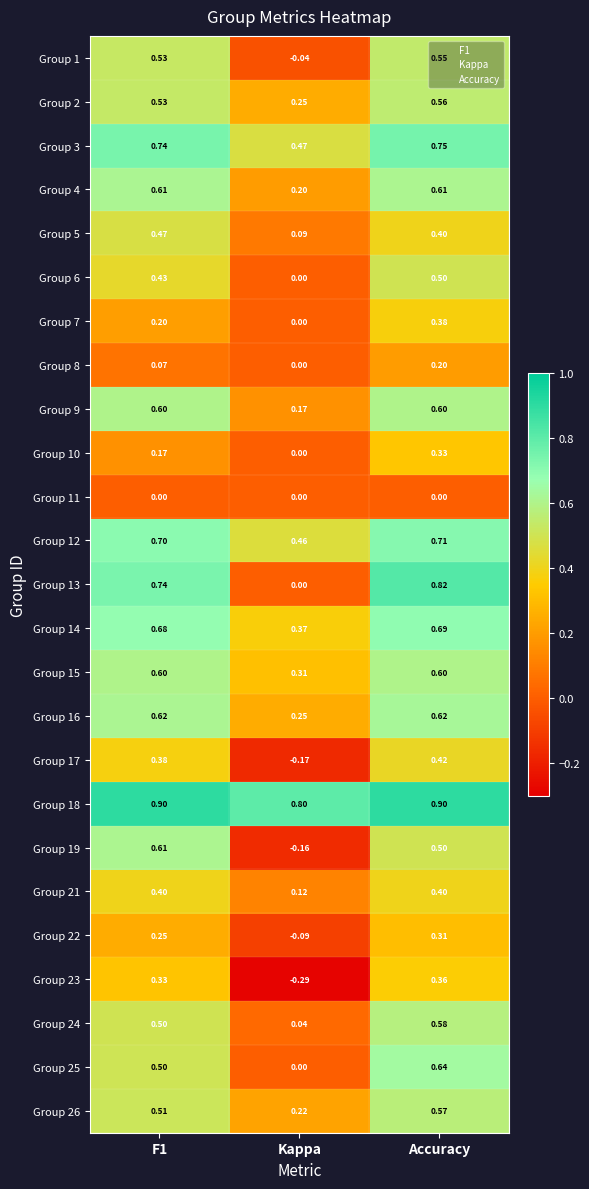

Is the value of Group 18 at F1 greater than the value of Group 8 at Accuracy?

Yes